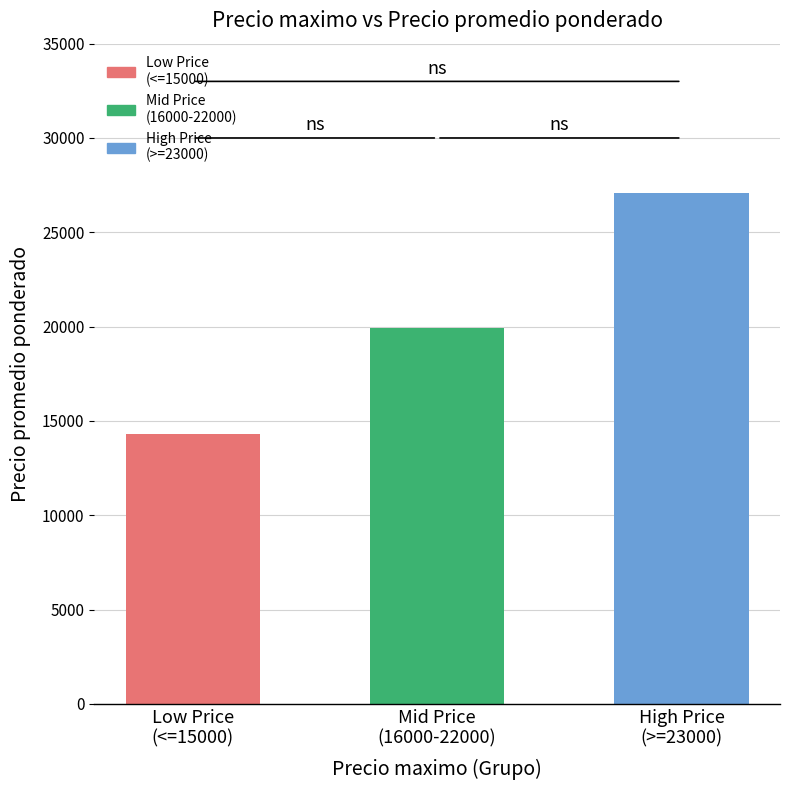

The value at High Price
(>=23000) is 27100.0. True or false?

True